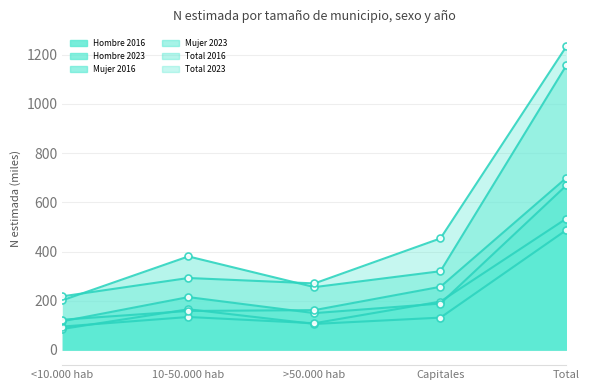

How many interior local valleys does the Total 2023 series have?

1